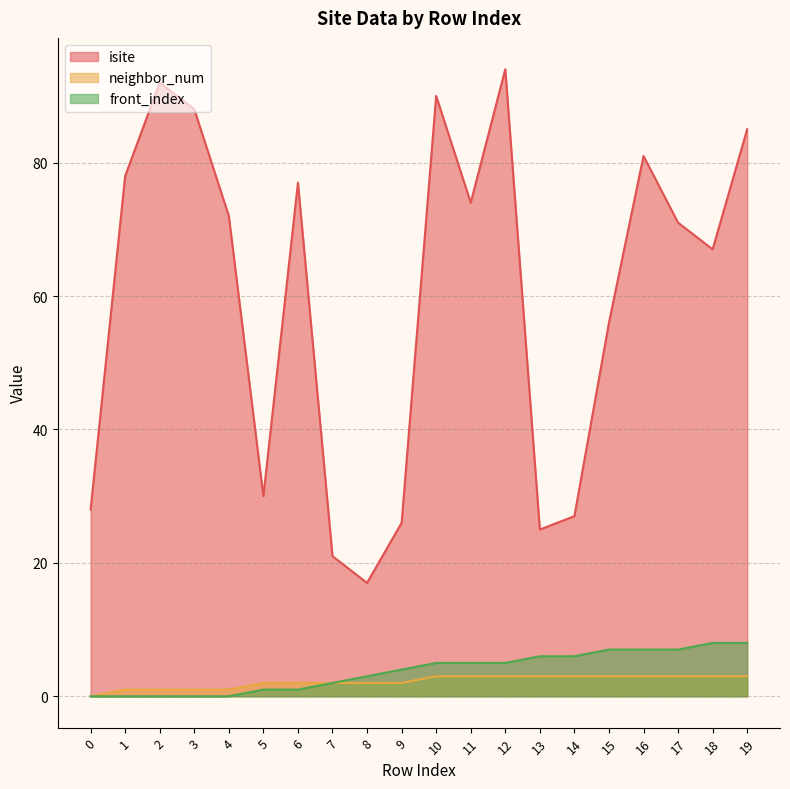

Count the number of categories in the chart.

20